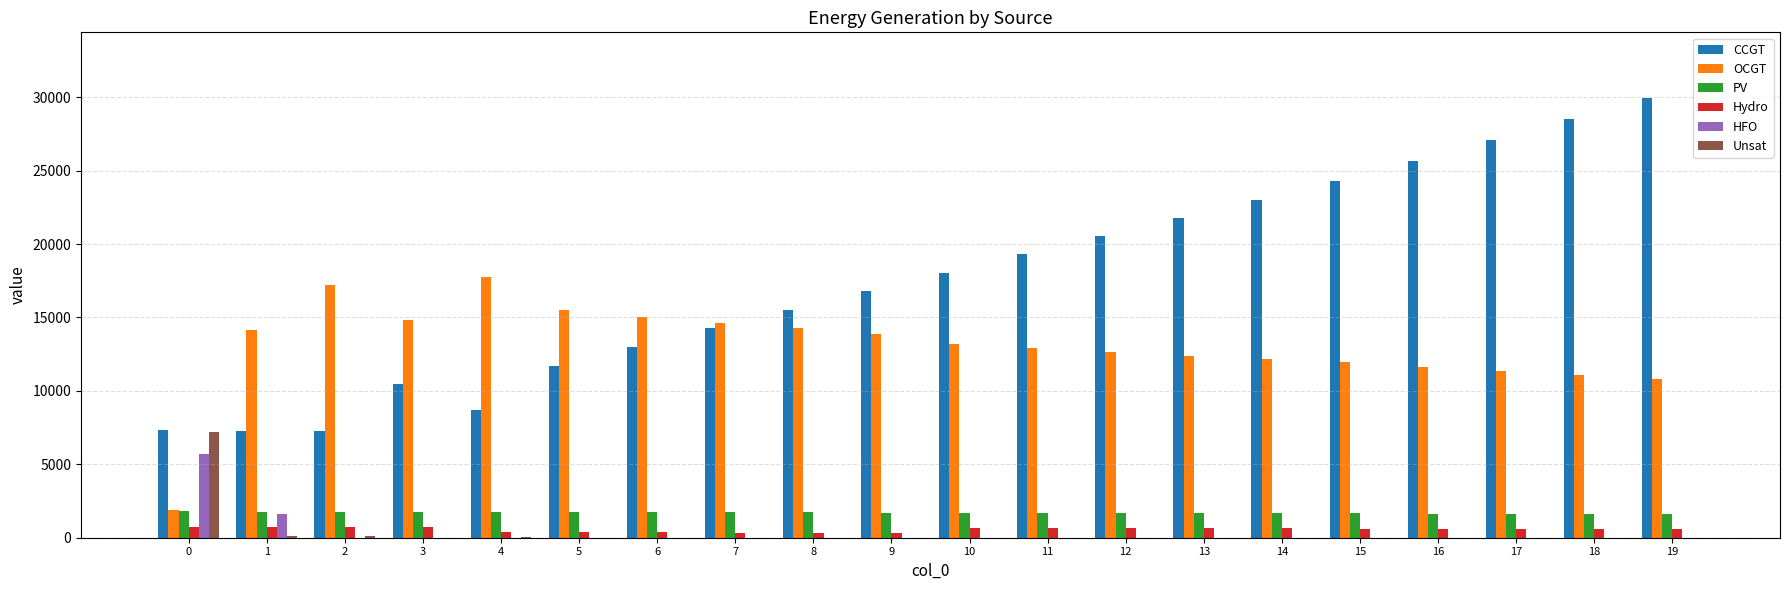

Between 5 and 8, which series saw the biggest shift?

CCGT